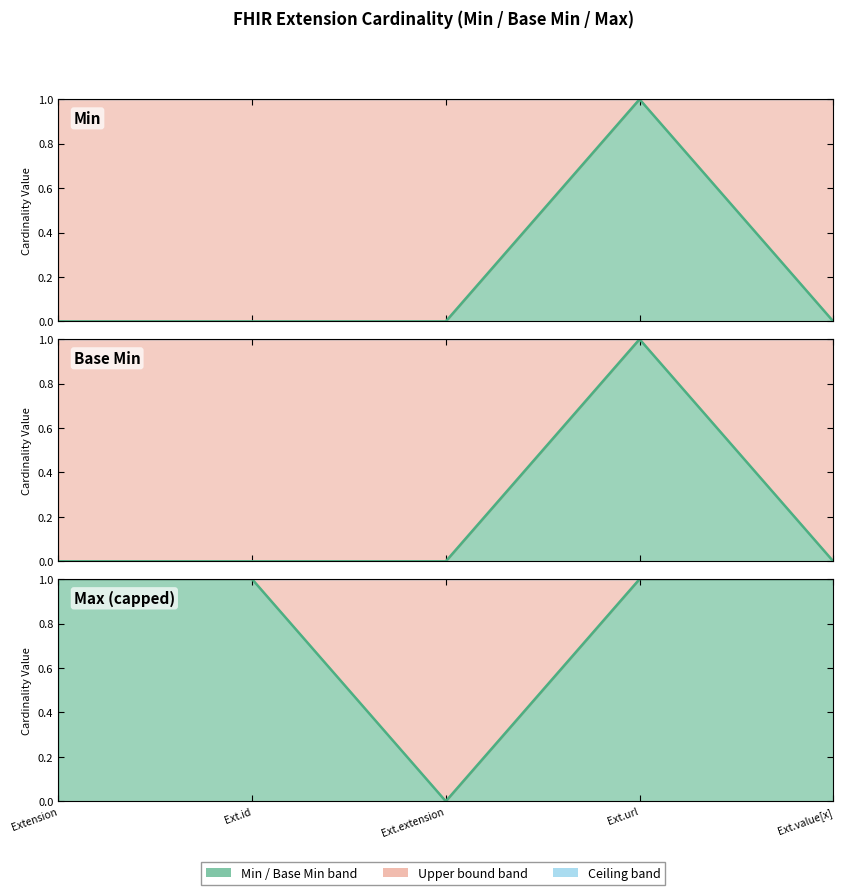

What is the value of the Base Min point at the 4th from the left?

1